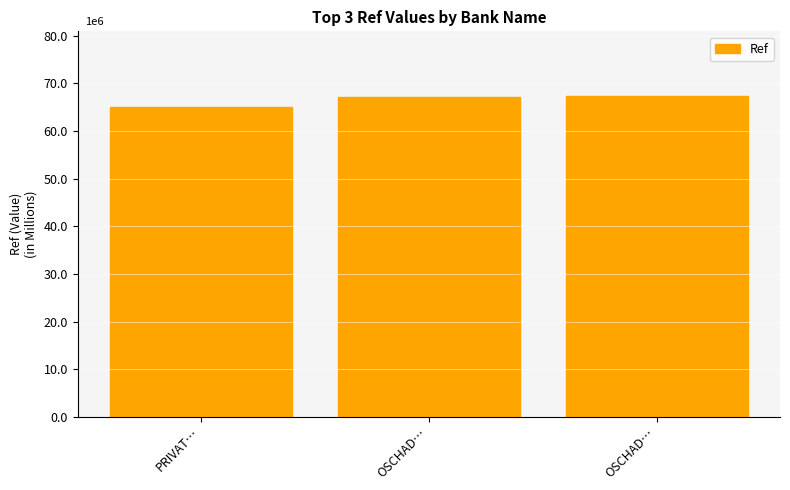

Count the number of data series in this chart.

1